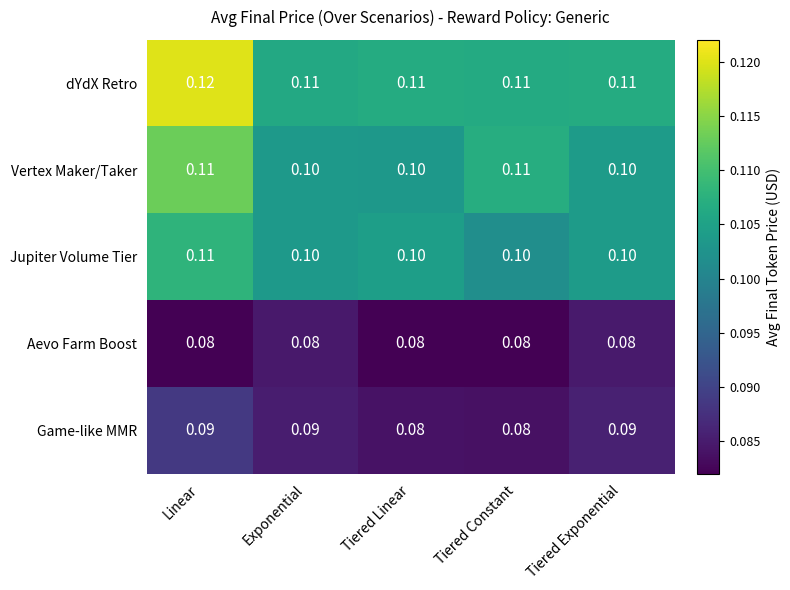

Is the value of dYdX Retro at Linear greater than the value of Vertex Maker/Taker at Linear?

Yes